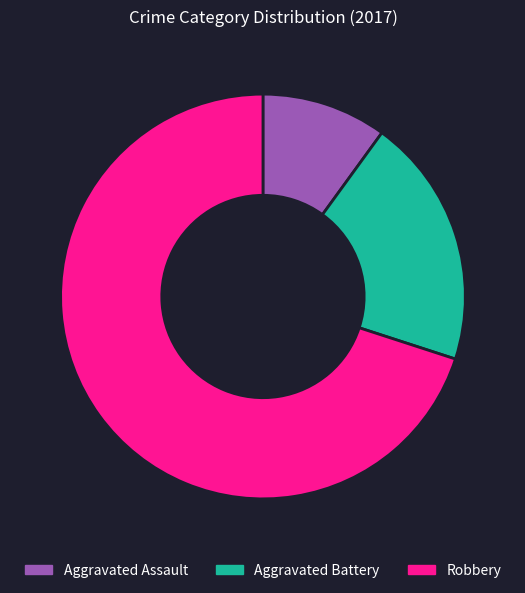

Combined, do Aggravated Battery and Robbery account for over 50%?

Yes